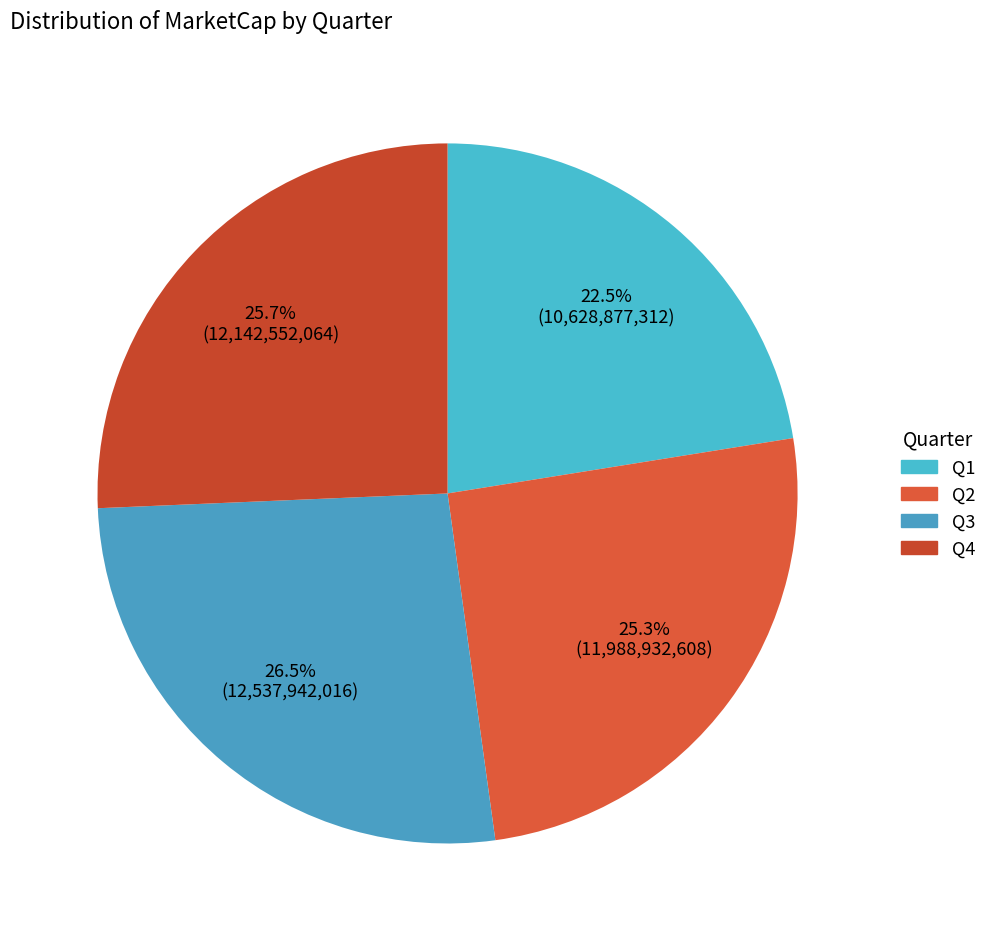

How many segments does this pie chart have?

4